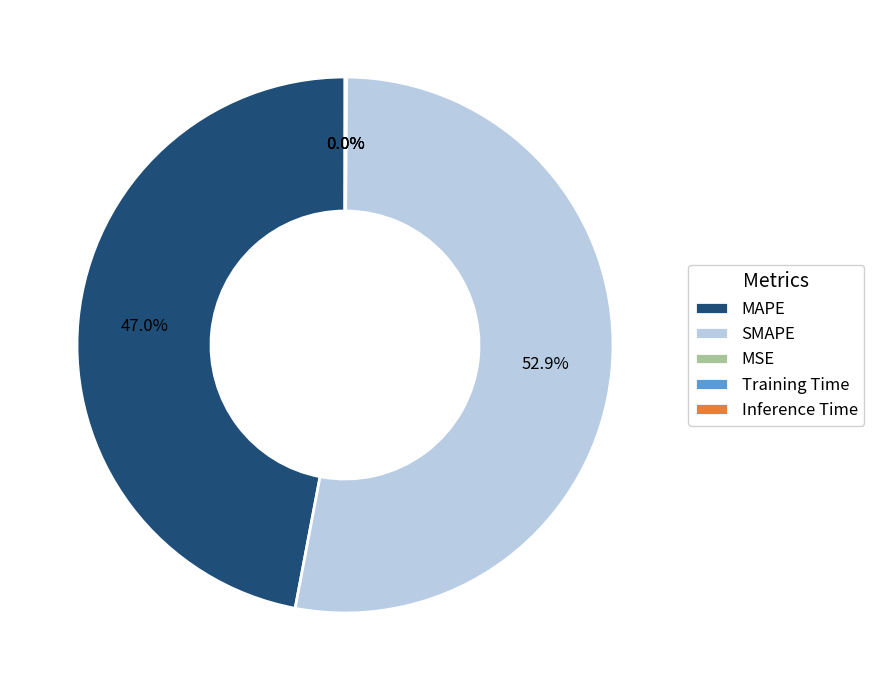

Which slice represents more than half of the pie?

SMAPE